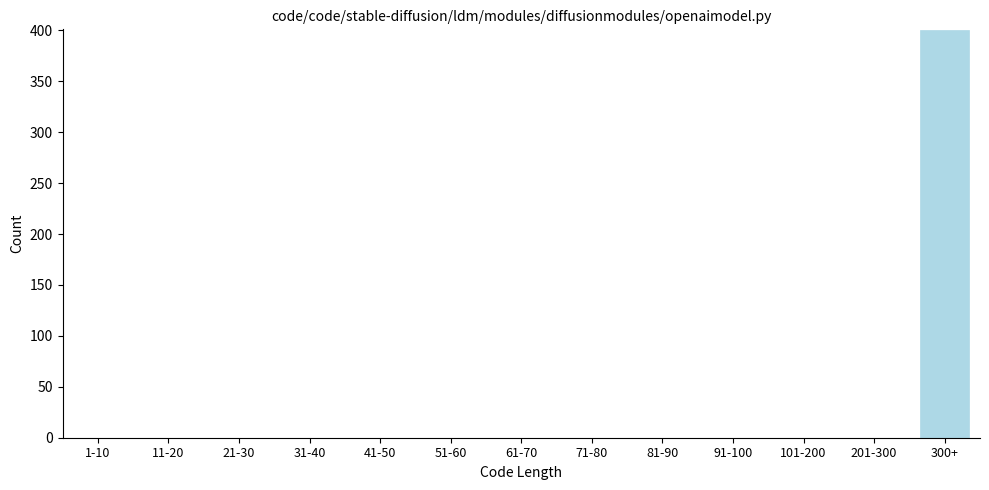

Reading left to right, what are all the values shown in this chart?

1-10=0	11-20=0	21-30=0	31-40=0	41-50=0	51-60=0	61-70=0	71-80=0	81-90=0	91-100=0	101-200=0	201-300=0	300+=400